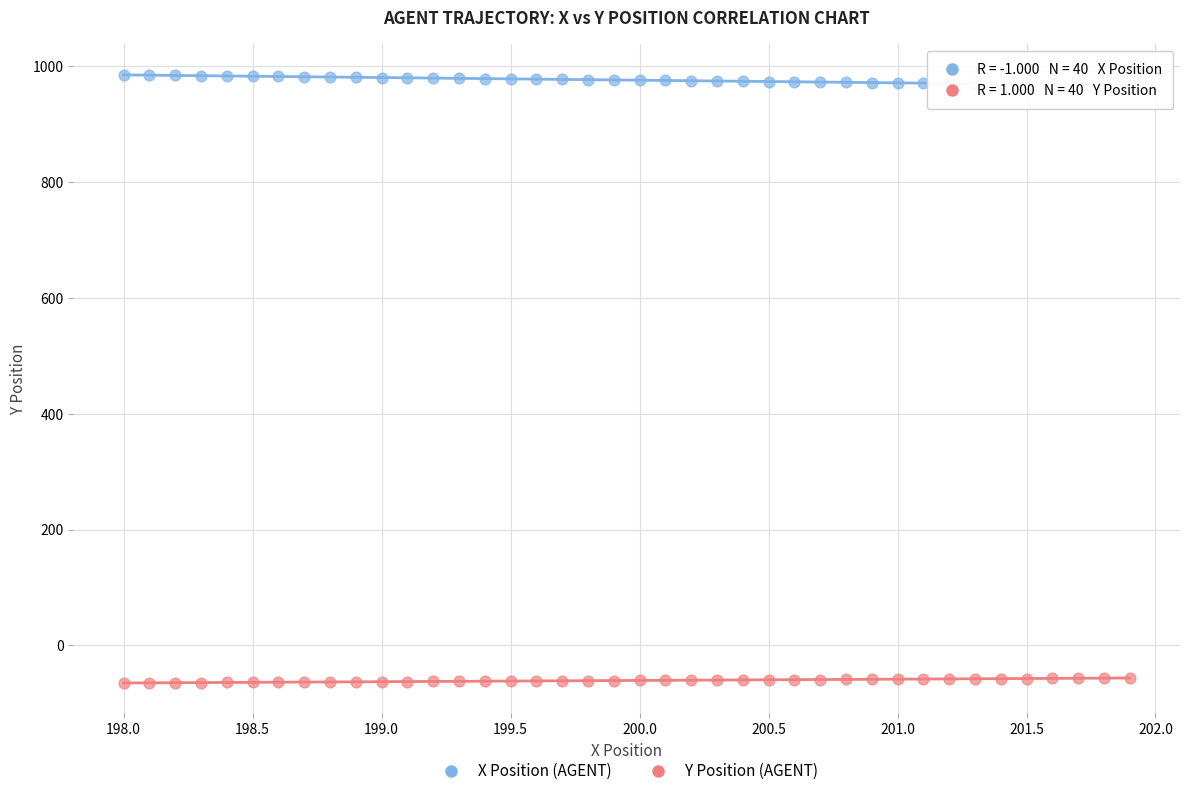

Which series reaches the minimum Y coordinate?

Y Position (AGENT)